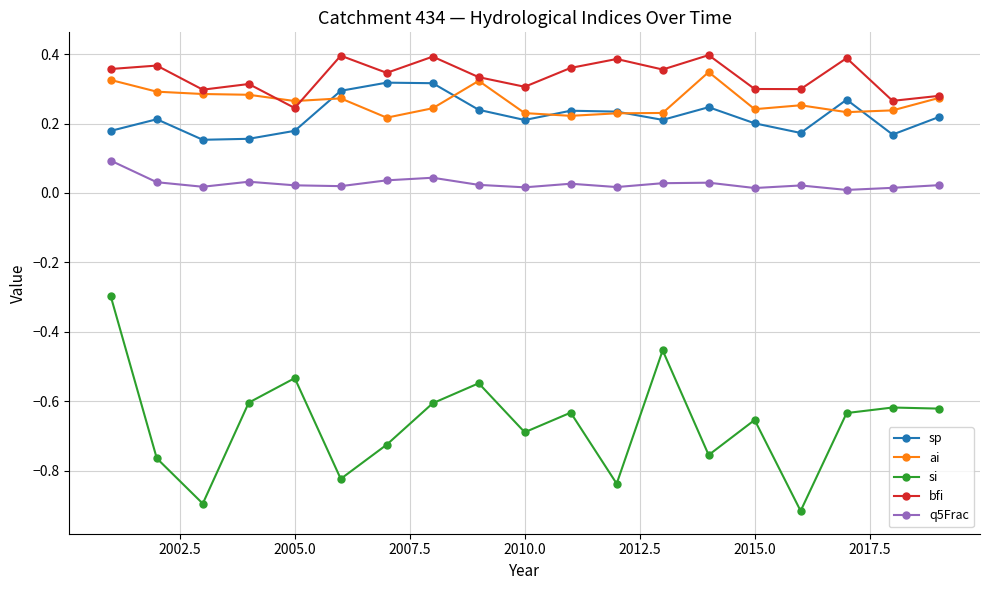

Which series has the largest range (max minus min)?

si